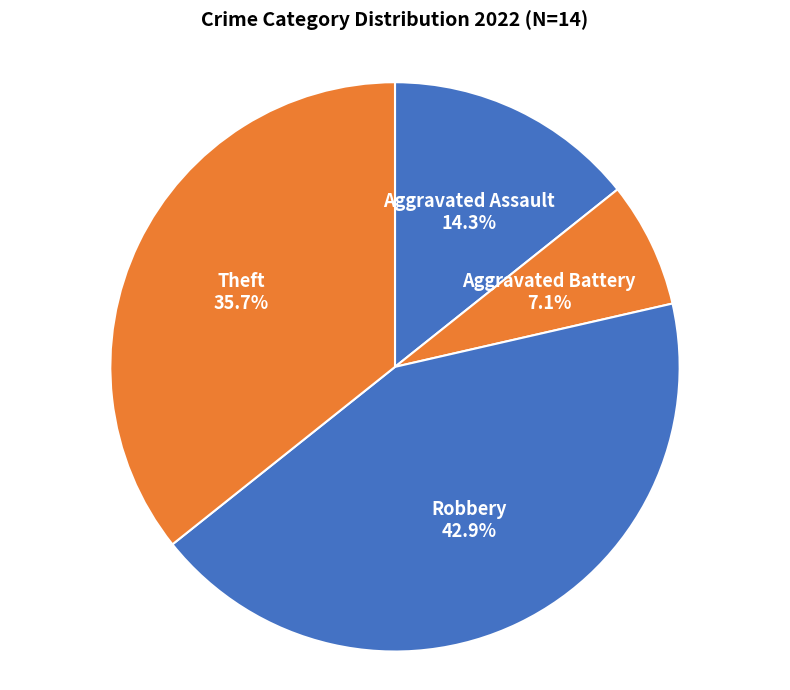

Which slice is the smallest?

Aggravated Battery